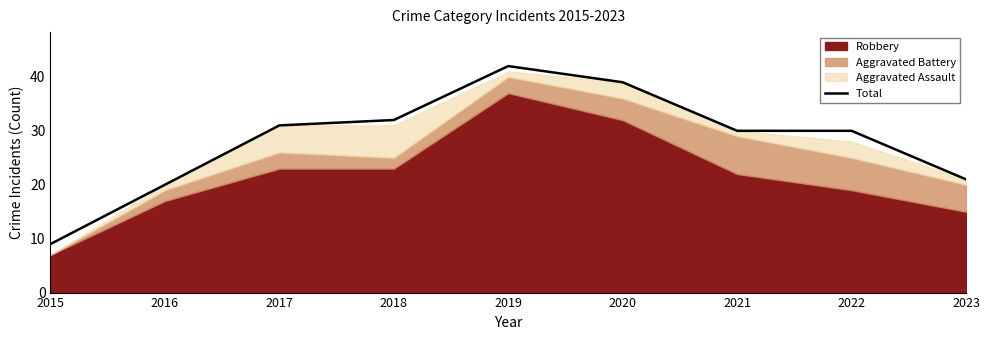

Approximately how many times larger is the value at 2017 compared to 2023?

1.5